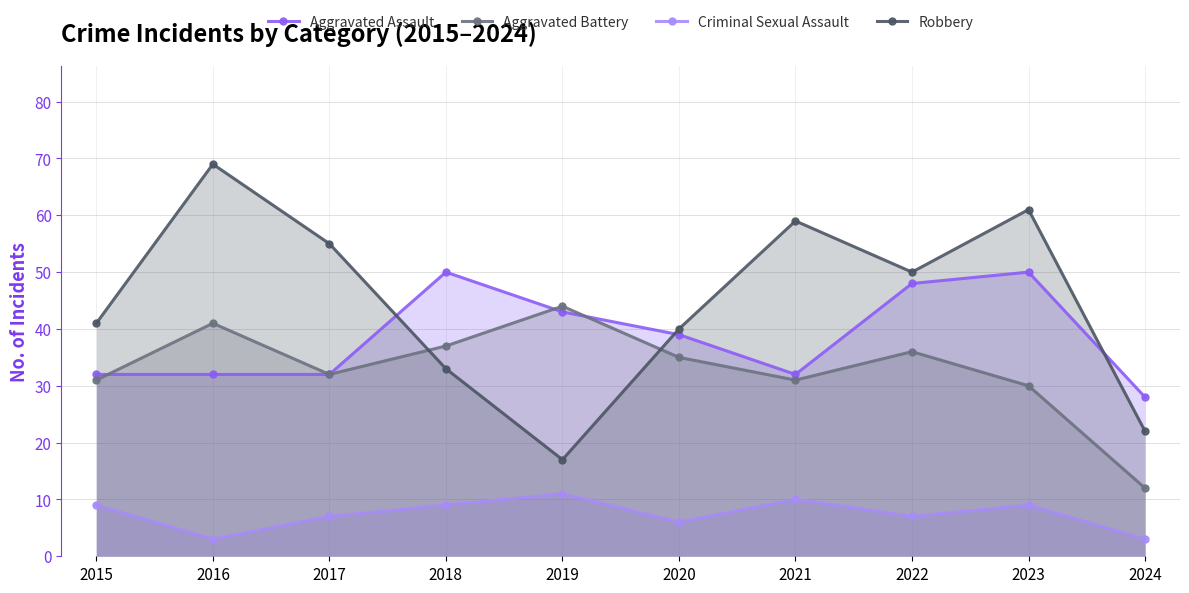

Is the value of Aggravated Battery at 2023 greater than the value of Robbery at 2017?

No